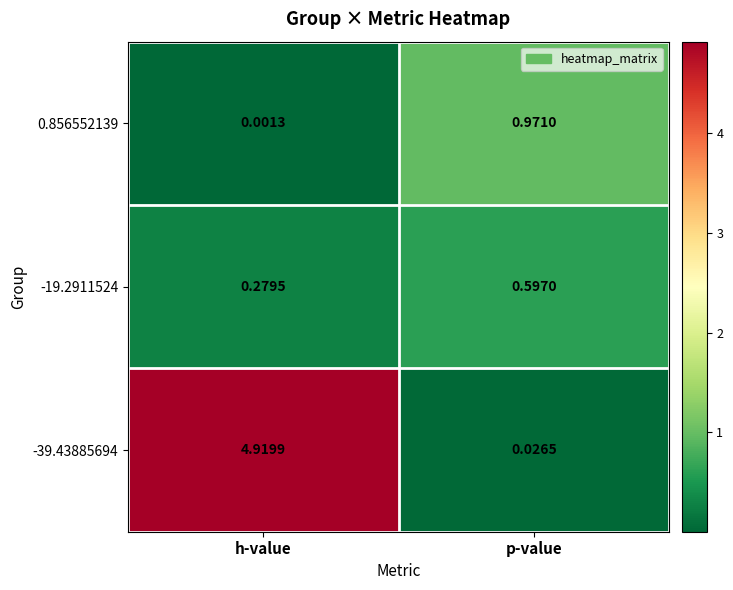

At which label does -39.43885694 first exceed 4?

h-value